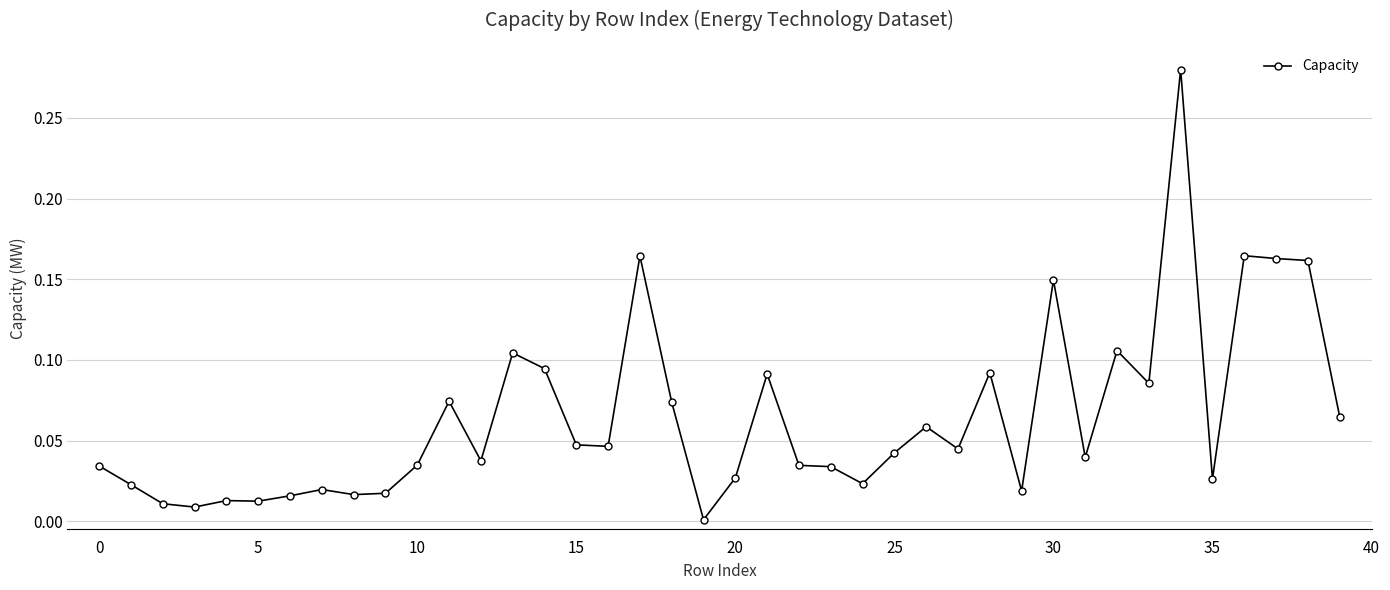

What is the sum of all values?

2.6